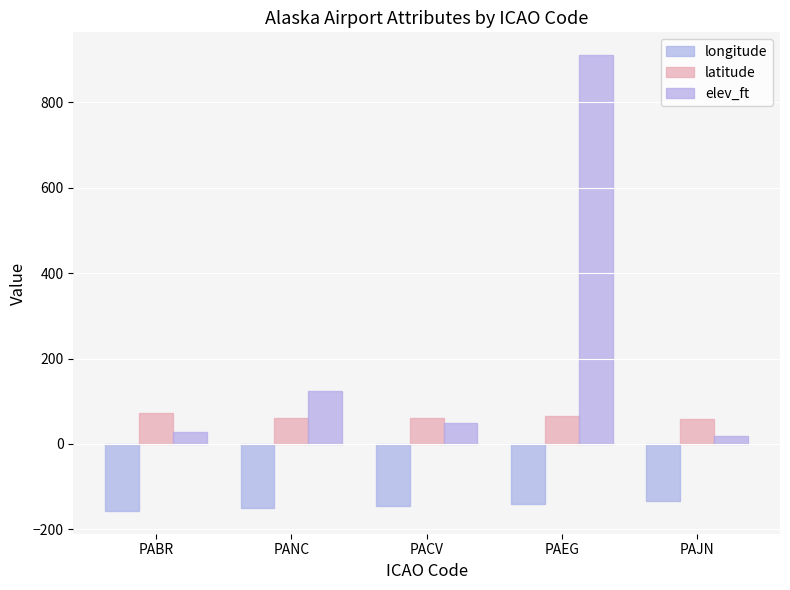

Rank the series at PAJN from highest to lowest value.

latitude, elev_ft, longitude